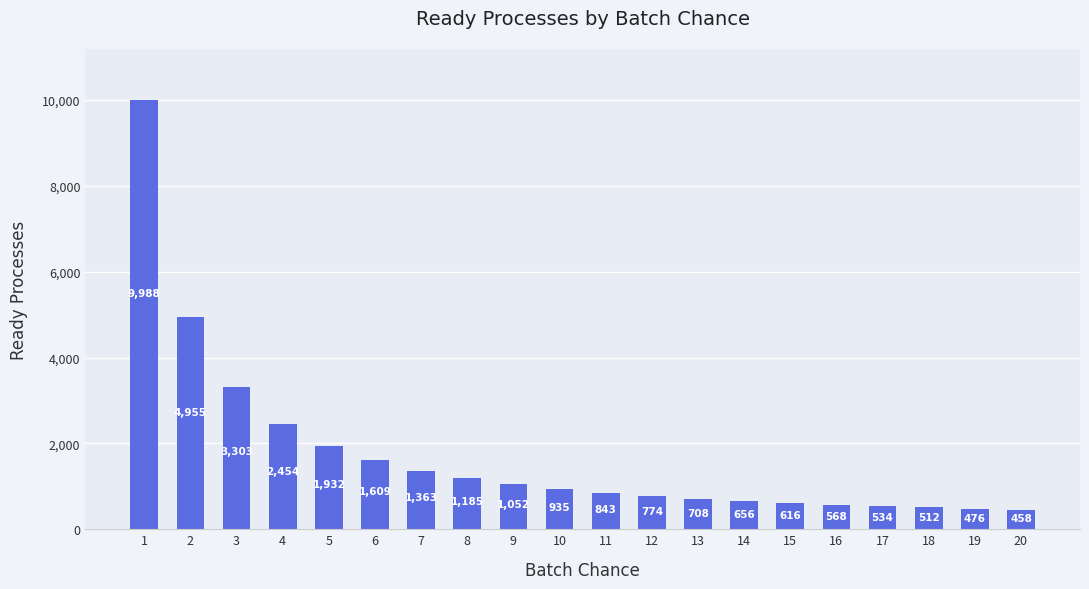

Reading right to left, extract all data points from this chart.

20=458	19=476	18=512	17=534	16=568	15=616	14=656	13=708	12=774	11=843	10=935	9=1052	8=1185	7=1363	6=1609	5=1932	4=2454	3=3303	2=4955	1=9988